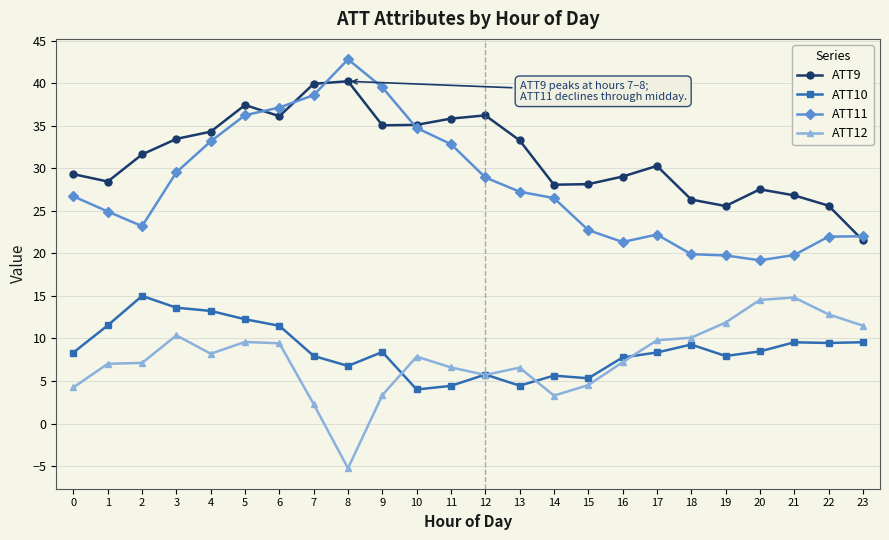

At which label is ATT9 closest to 30?

17